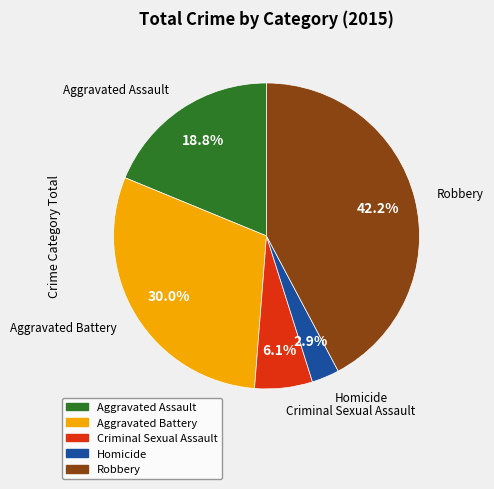

Rank the categories by value from highest to lowest.

Robbery, Aggravated Battery, Aggravated Assault, Criminal Sexual Assault, Homicide